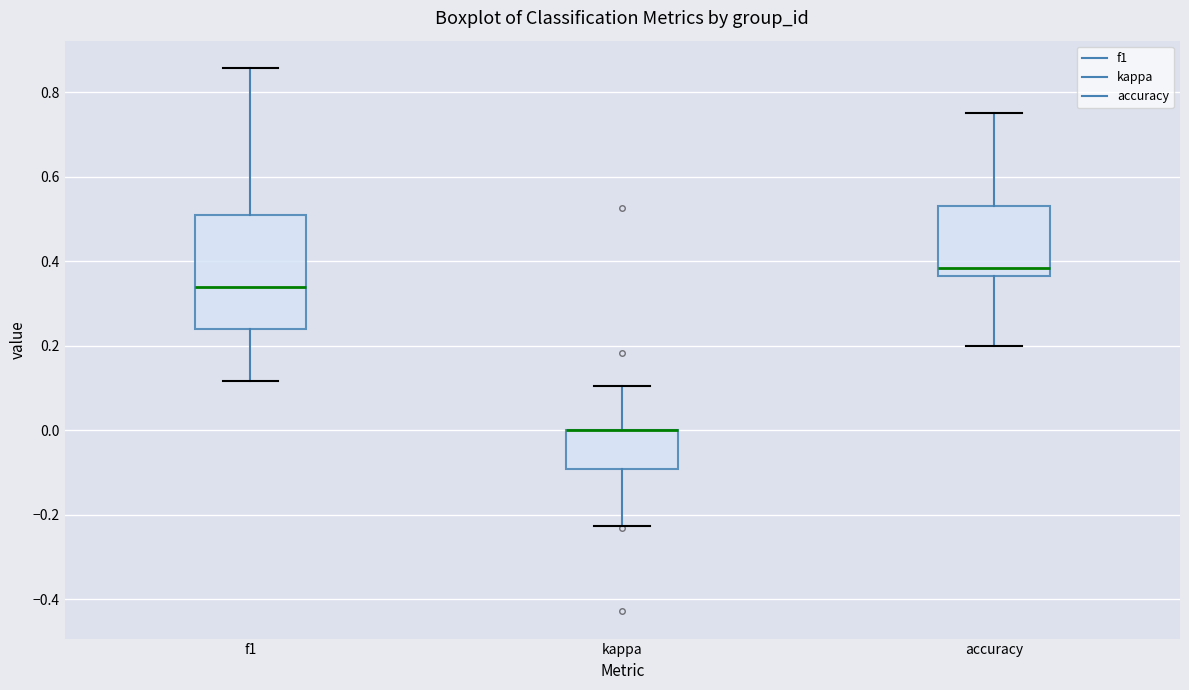

Where is the lower edge of the box for kappa on the y-axis? The values are not printed on the chart, so give them approximately, as read against the axis.

-0.10